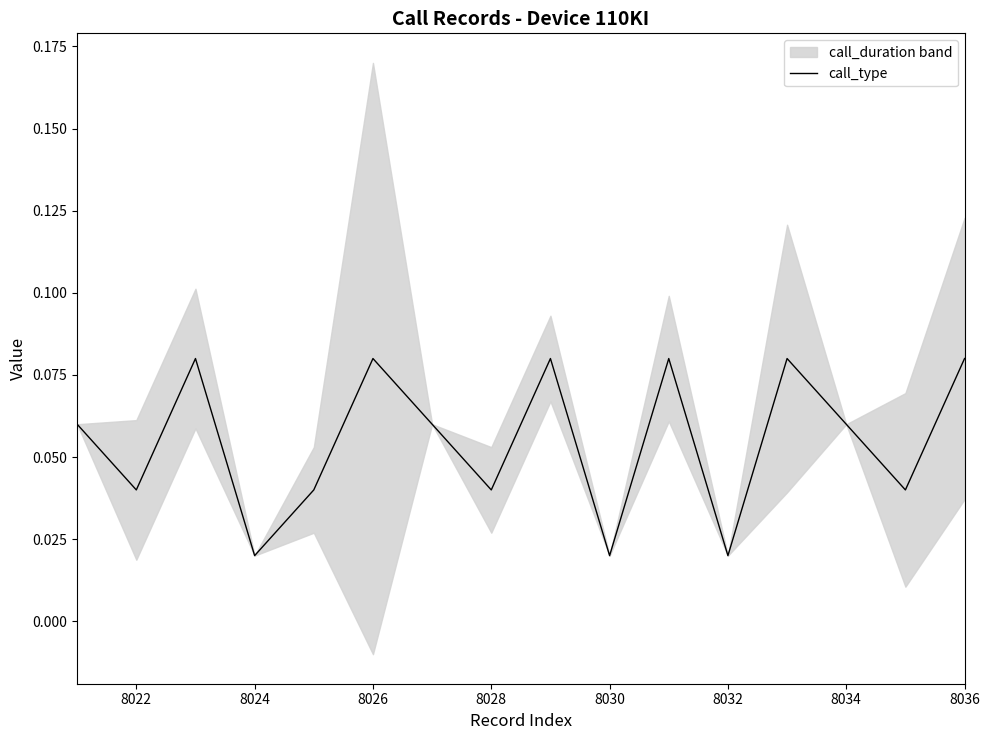

The call_type series shows 0.1 at 8028. True or false?

False